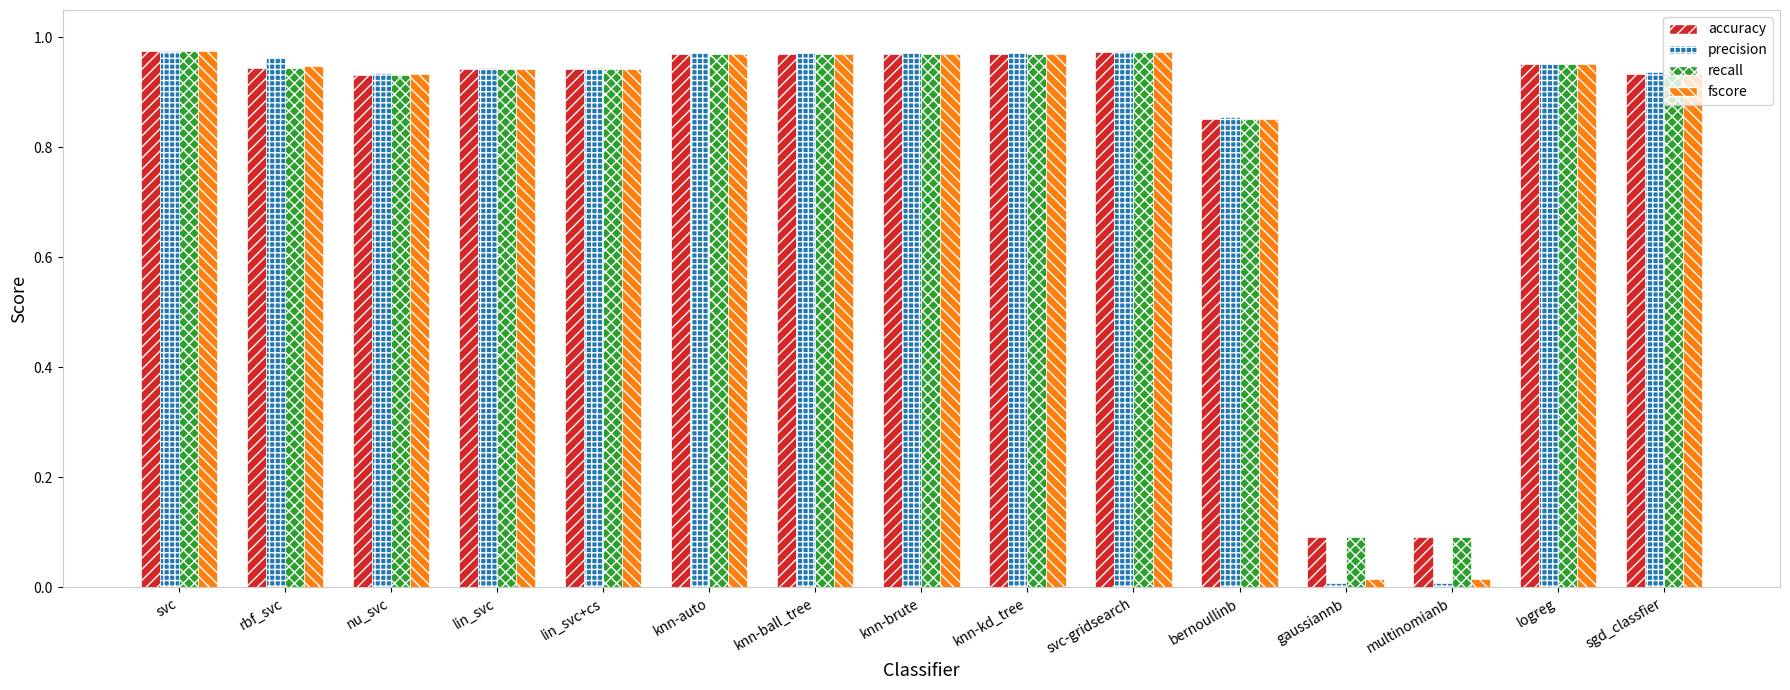

What is the label of the 15th bar from the left?

sgd_classfier